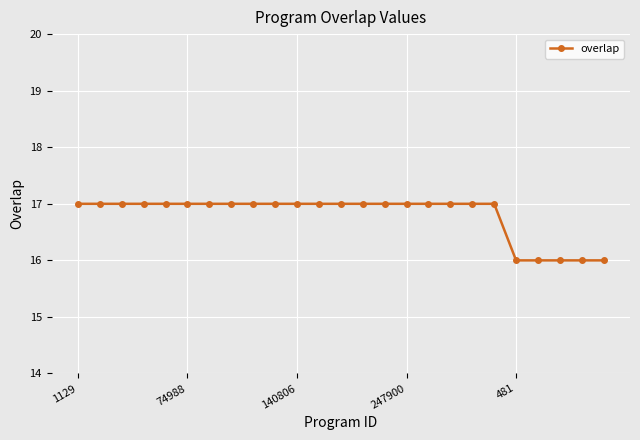

What is the average value?

17